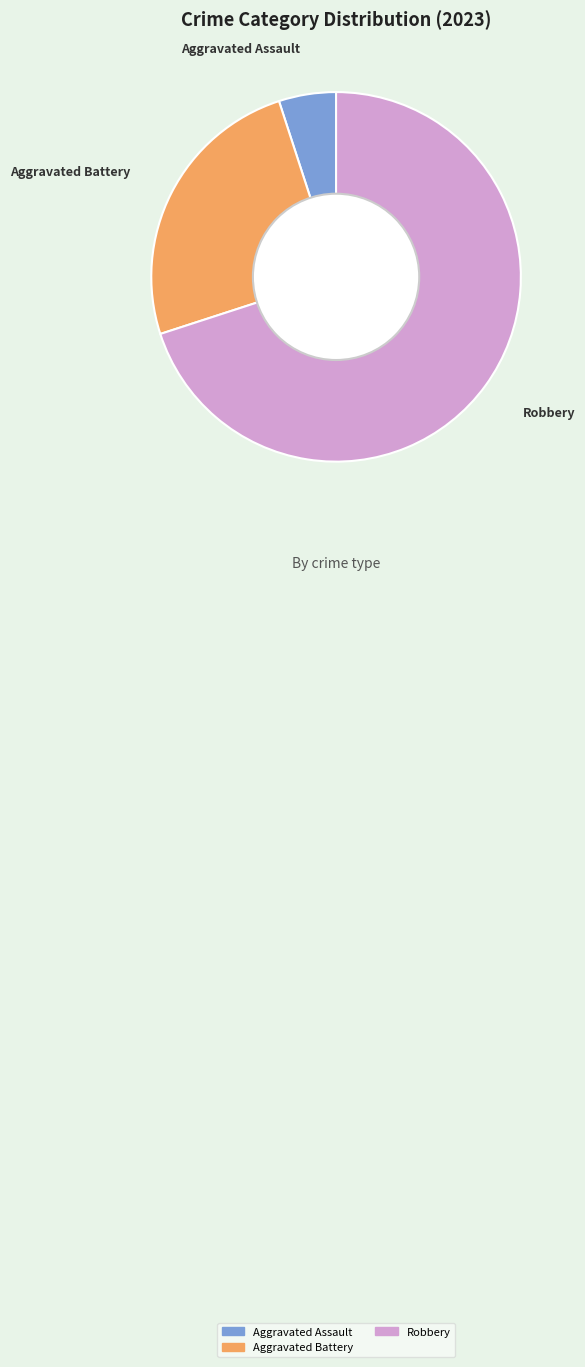

Does any single category account for the majority?

Yes